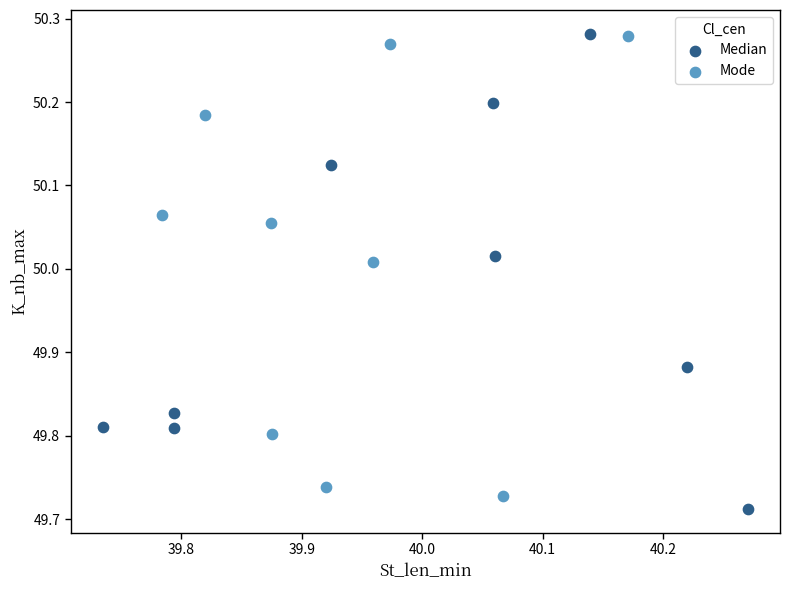

What are all the series names shown in the legend?

Median, Mode